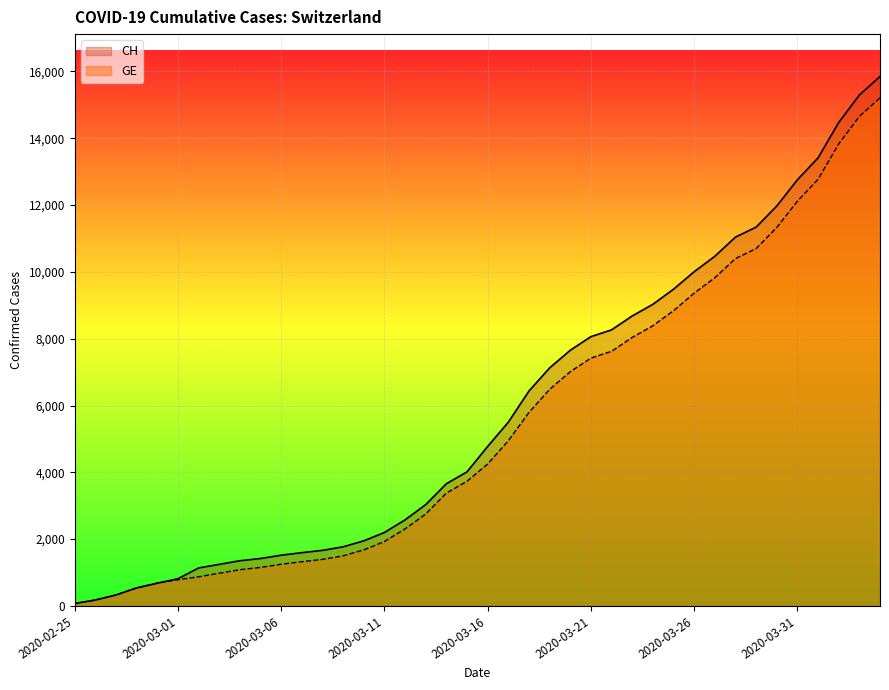

Which series changed the most between 2020-03-02 and 2020-03-28?

CH